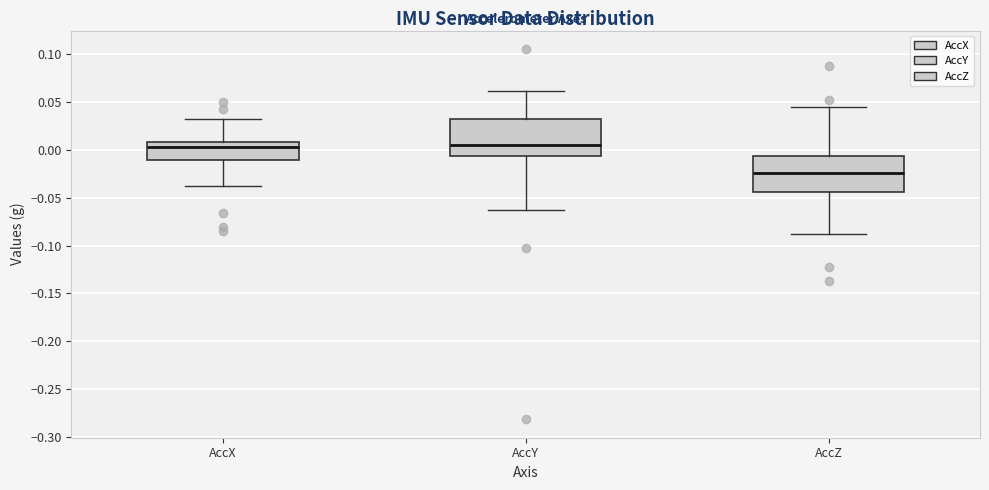

Reading left to right, transcribe this box plot: for each box, give where its median line is, the range the box spans, and where its two whiskers end, as read against the y-axis. The values are not printed on the chart, so give them approximately, as read against the axis.

AccX: median 0.005, box -0.010 to 0.010, whiskers -0.040 to 0.030
AccY: median 0.005, box -0.005 to 0.035, whiskers -0.065 to 0.060
AccZ: median -0.025, box -0.045 to -0.005, whiskers -0.090 to 0.045